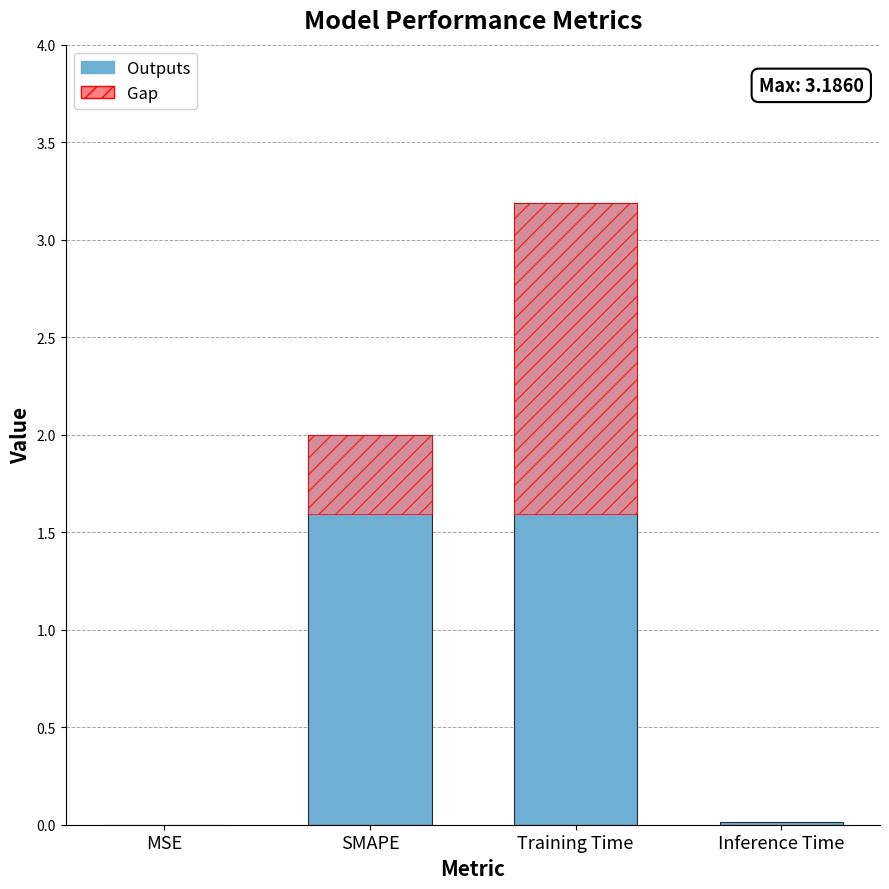

Reading left to right, what are all the values shown in this chart?

MSE=0.0	SMAPE=2.0	Training Time=3.2	Inference Time=0.0